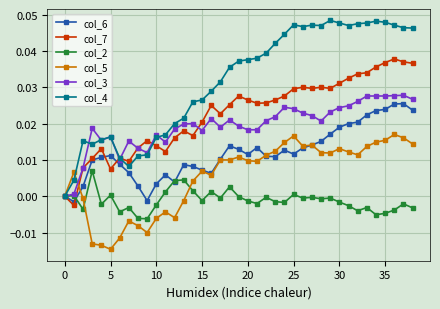

True or false: col_5 and col_3 cross at least once.

True